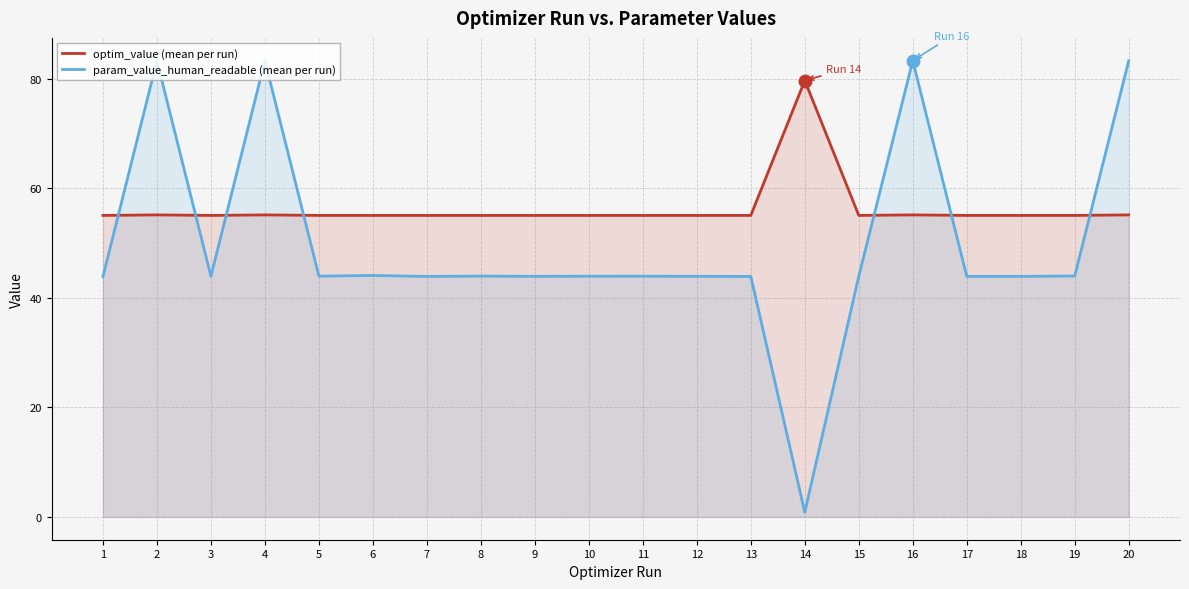

How many times do param_value_human_readable (mean per run) and optim_value (mean per run) cross each other?

7